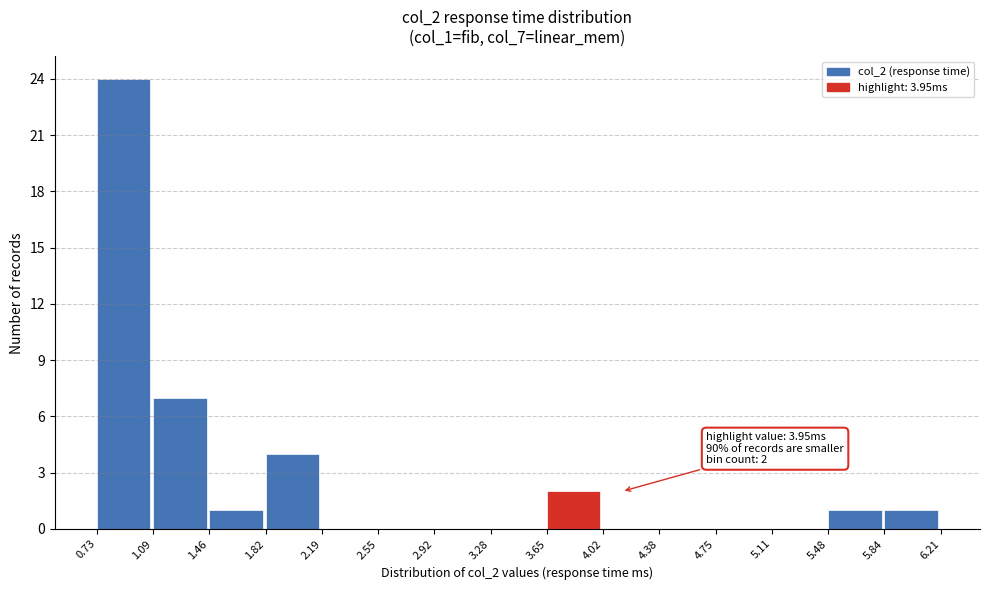

Which range on the x-axis has the tallest bar?

0.73 to 1.09